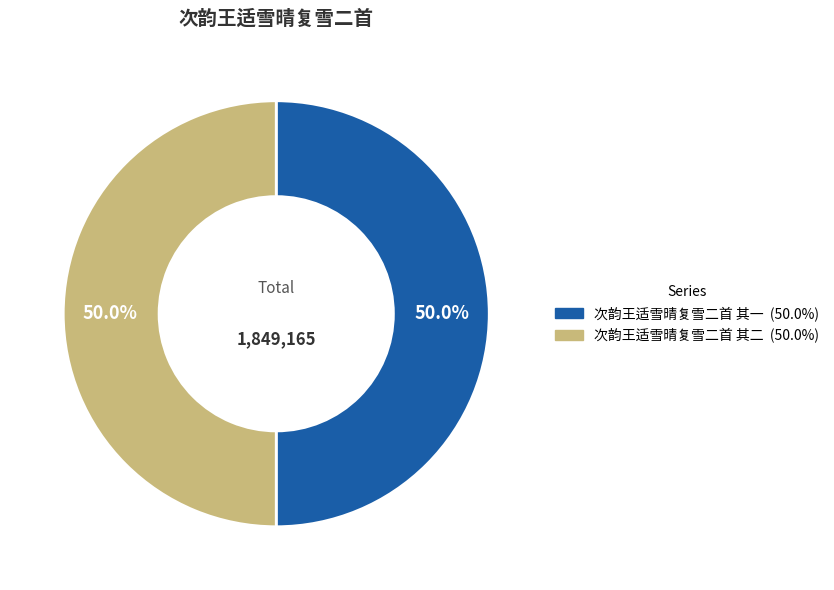

How many slices are in this pie chart?

2